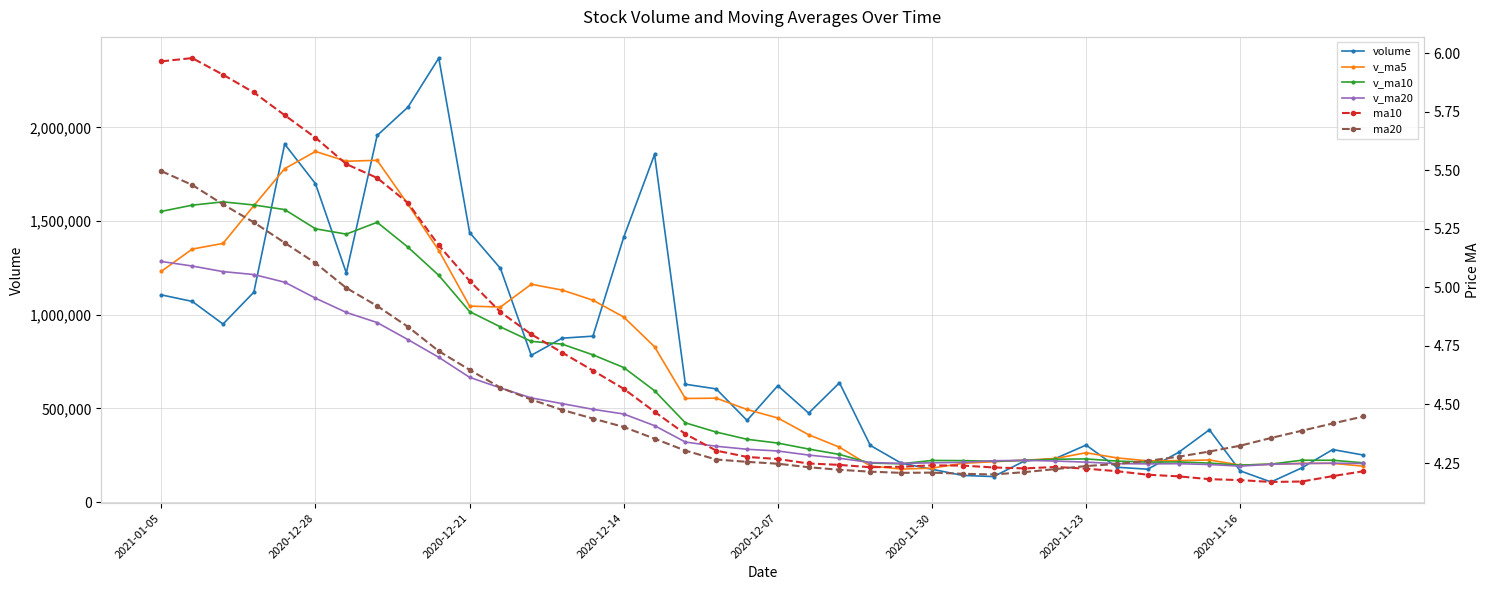

At which category does the chart reach its minimum across all series?

36